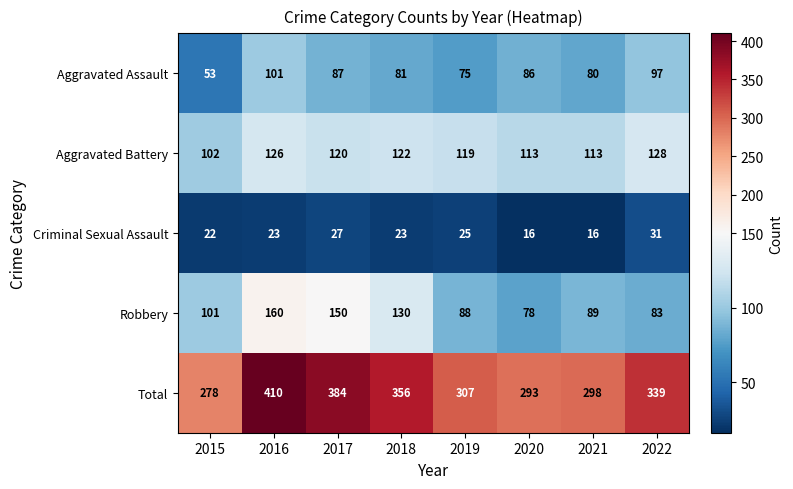

The Total series shows 631 at 2016. True or false?

False